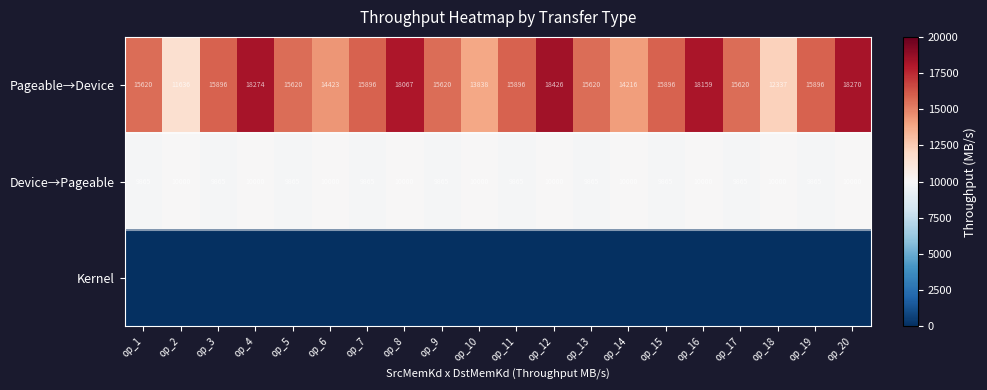

Is it true that Device→Pageable equals 3871.4 at op_4?

False